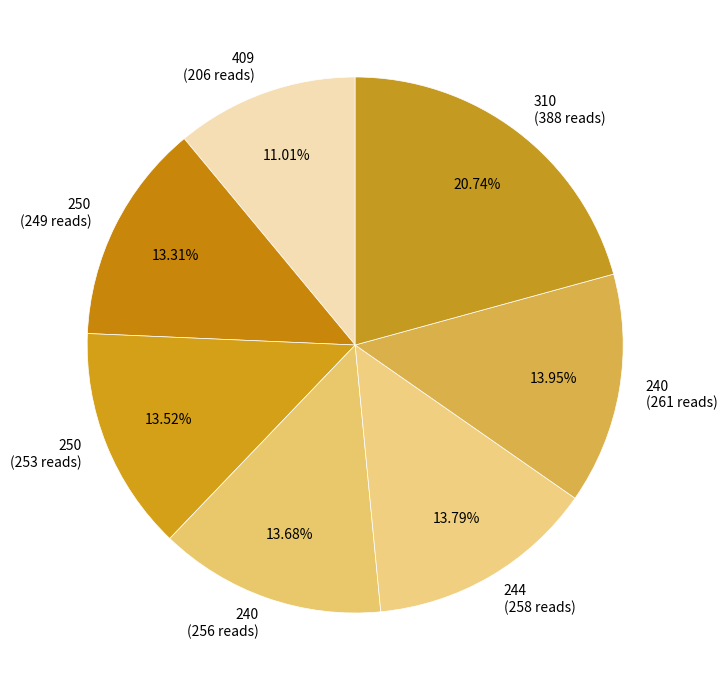

Which has a higher value, 310 (388 reads) or 240 (256 reads)?

310 (388 reads)